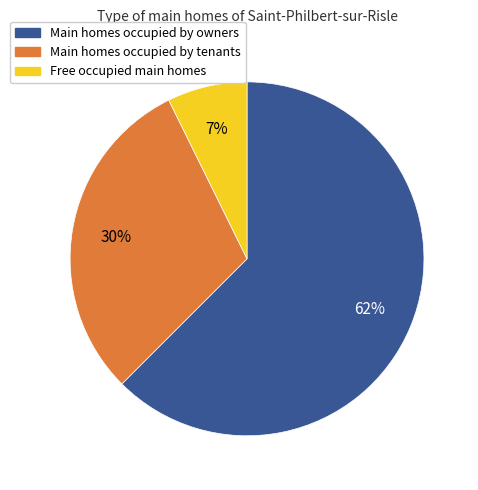

Is there a majority slice in this chart?

Yes